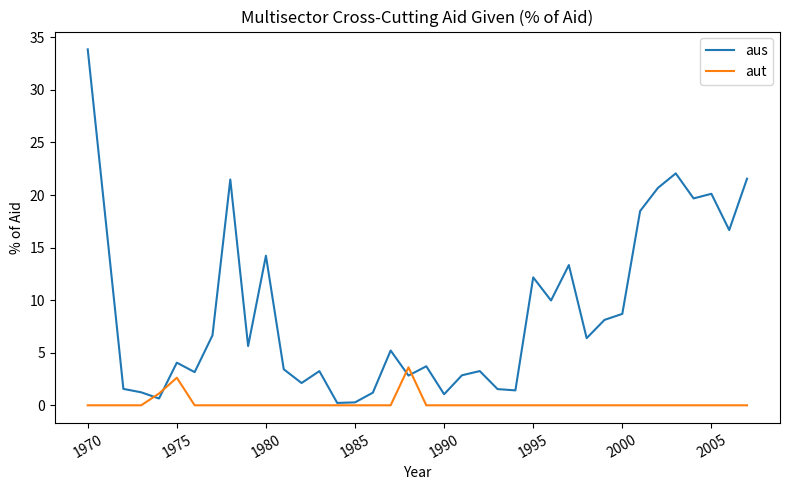

Which series has the widest spread of values?

aus